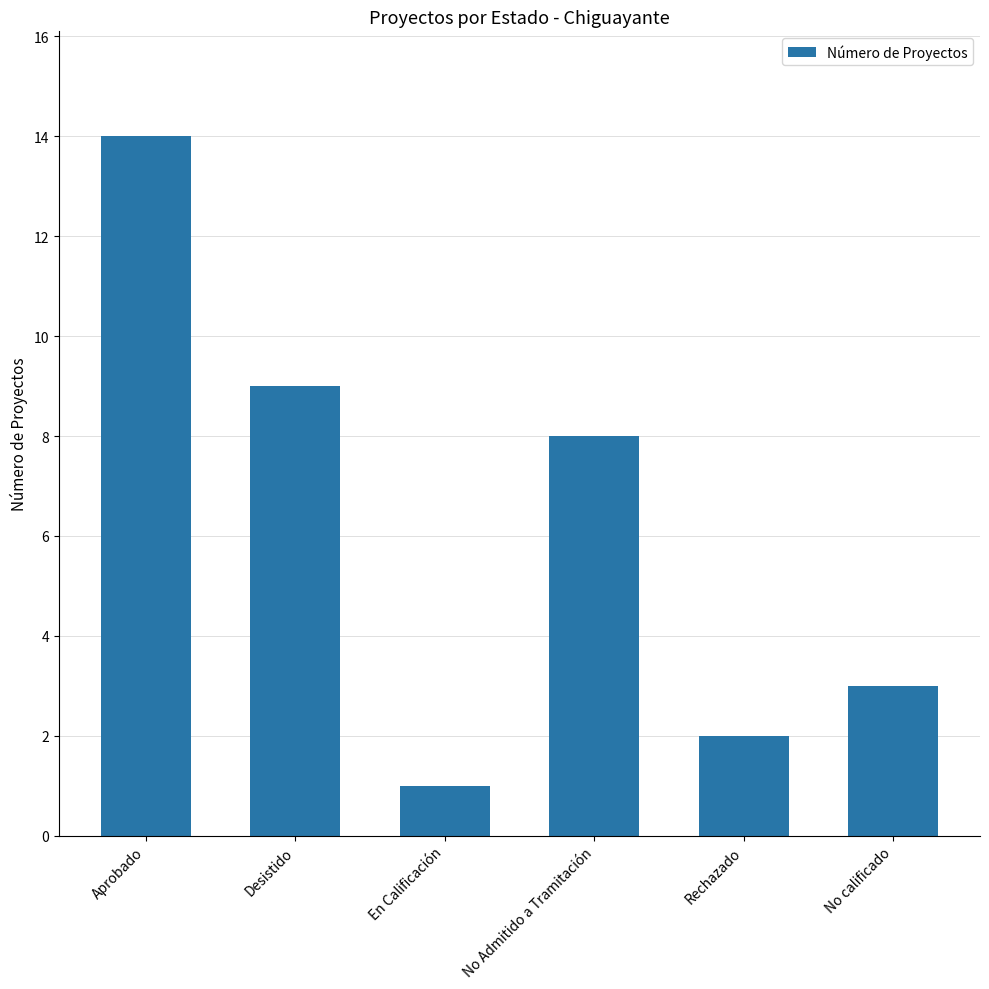

Reading right to left, transcribe all the data shown in this chart.

3	2	8	1	9	14